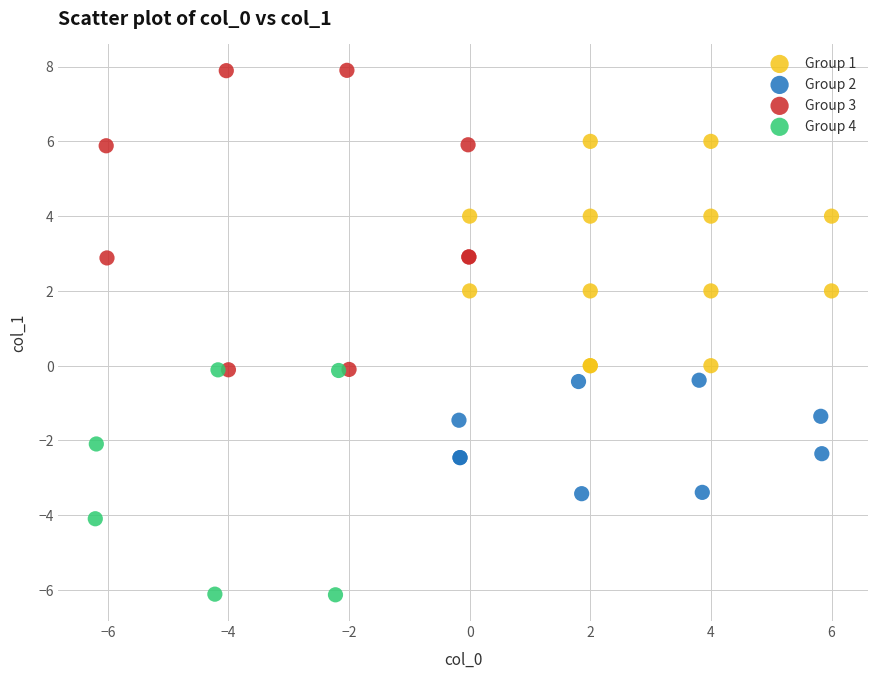

What are all the series names shown in the legend?

Group 1, Group 2, Group 3, Group 4